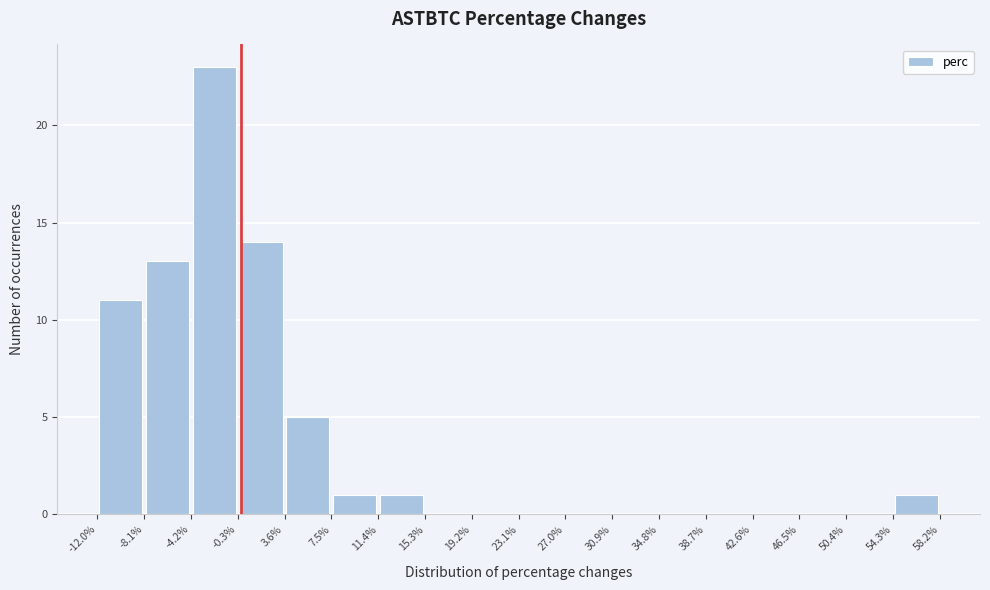

Reading left to right, transcribe this chart: for each bar, give the range it covers on the x-axis and its height. The values are not printed on the chart, so give them approximately, as read against the axis.

-12.0% to -8.1%: 11
-8.1% to -4.2%: 13
-4.2% to -0.3%: 23
-0.3% to 3.6%: 14
3.6% to 7.5%: 5
7.5% to 11.4%: 1
11.4% to 15.3%: 1
15.3% to 19.2%: 0
19.2% to 23.1%: 0
23.1% to 27.0%: 0
27.0% to 30.9%: 0
30.9% to 34.8%: 0
34.8% to 38.7%: 0
38.7% to 42.6%: 0
42.6% to 46.5%: 0
46.5% to 50.4%: 0
50.4% to 54.3%: 0
54.3% to 58.2%: 1